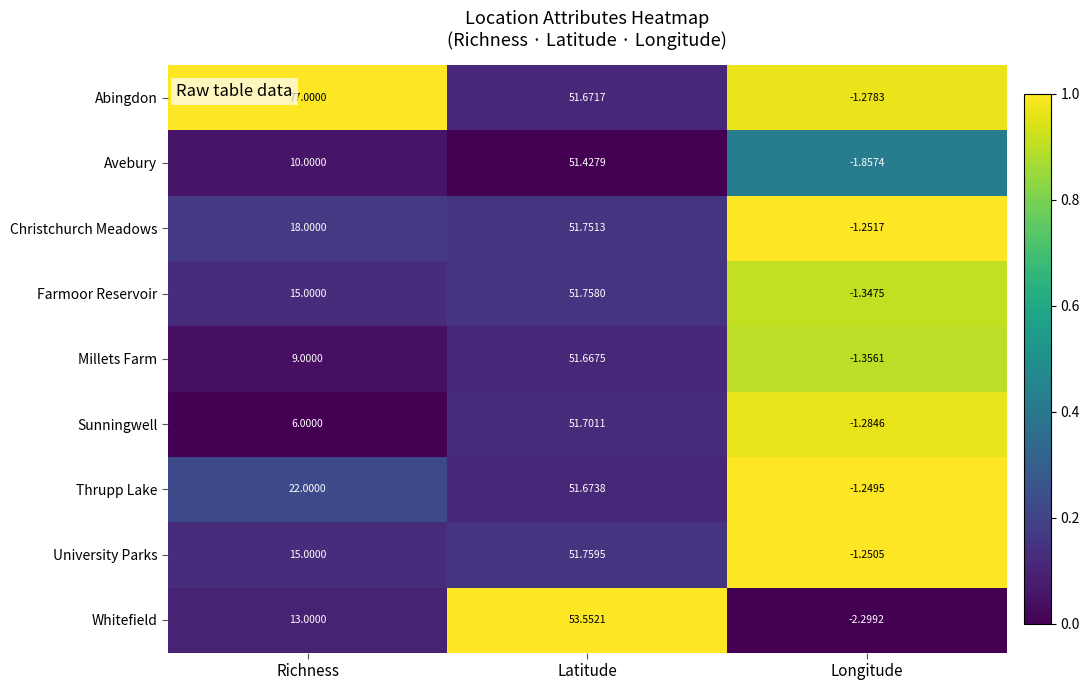

Rank the series at Longitude from highest to lowest value.

Thrupp Lake, University Parks, Christchurch Meadows, Abingdon, Sunningwell, Farmoor Reservoir, Millets Farm, Avebury, Whitefield